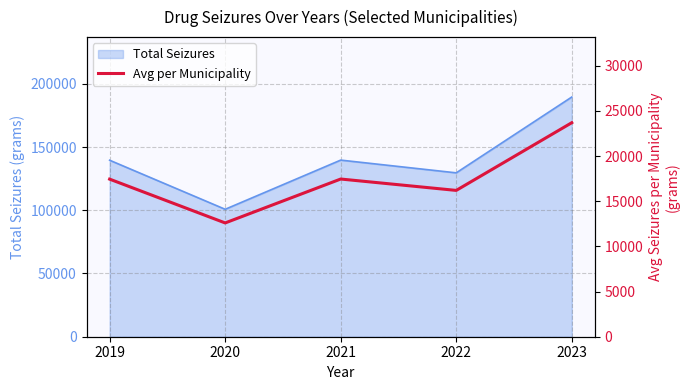

Reading left to right, list all the values displayed in this chart.

2019=17447.9	2020=12598.0	2021=17459.5	2022=16200.1	2023=23694.7